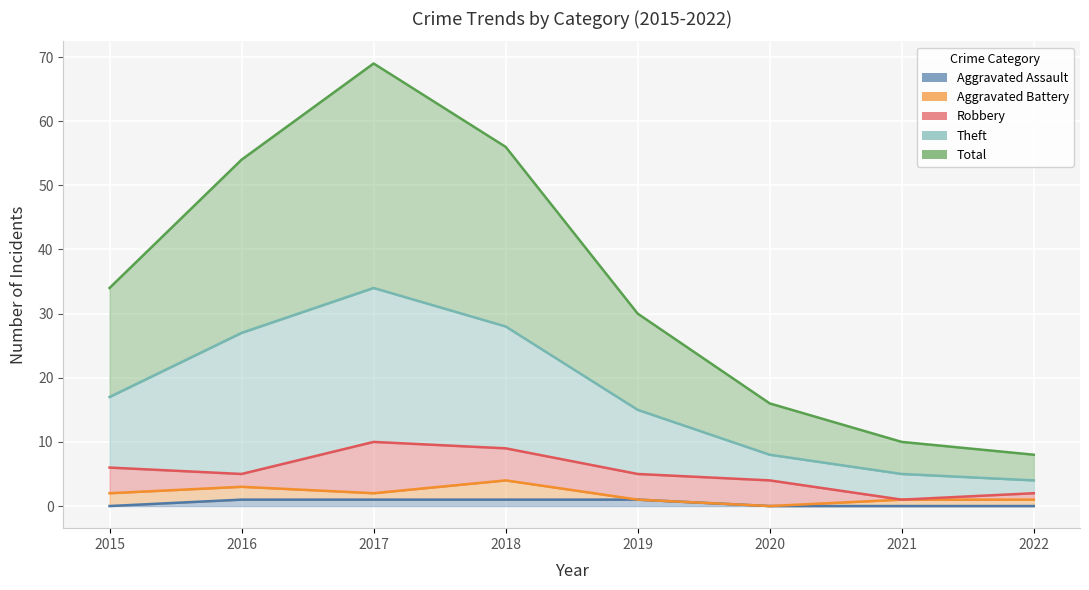

What is the sum of all Theft values?

138